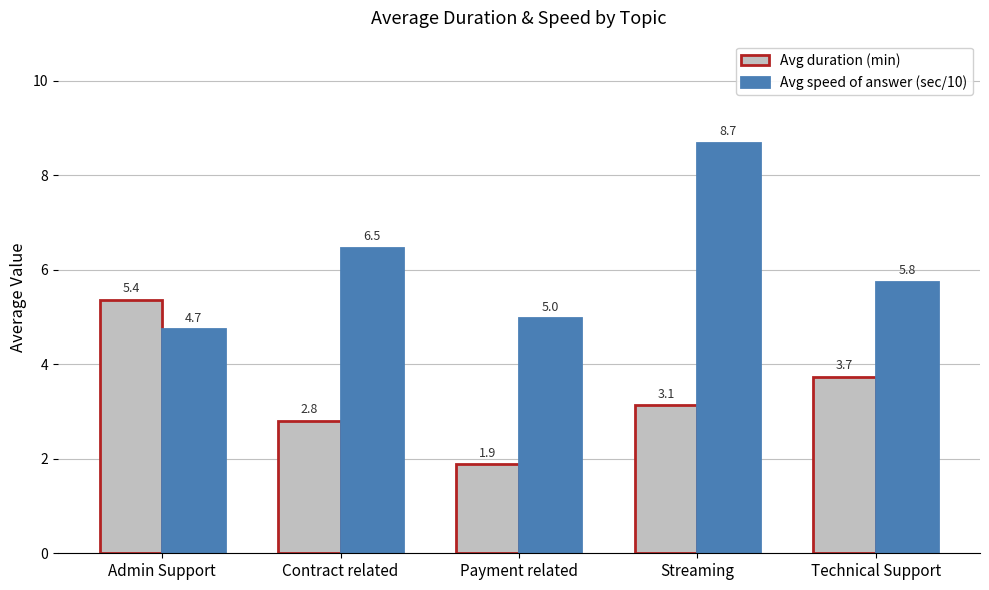

At how many categories does at least one series exceed 8?

1